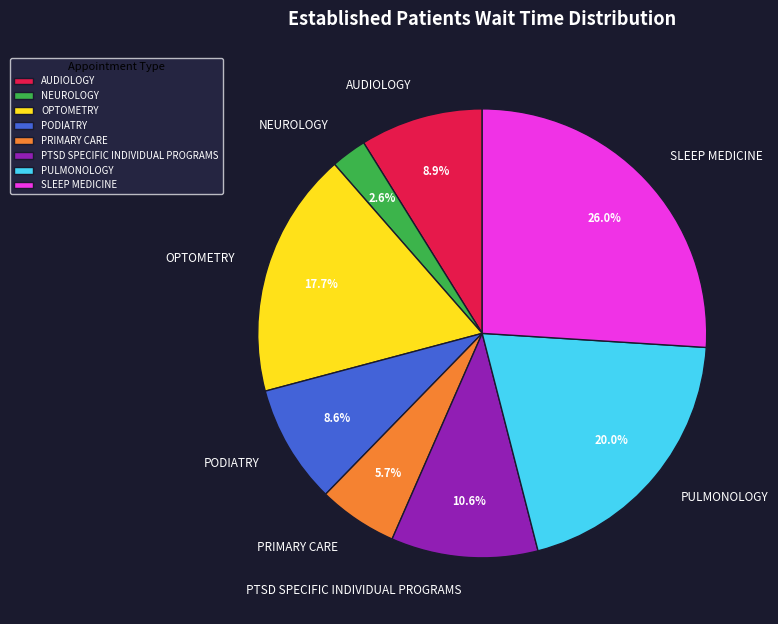

Approximately how many times larger is the value at PULMONOLOGY compared to PTSD SPECIFIC INDIVIDUAL PROGRAMS?

1.9